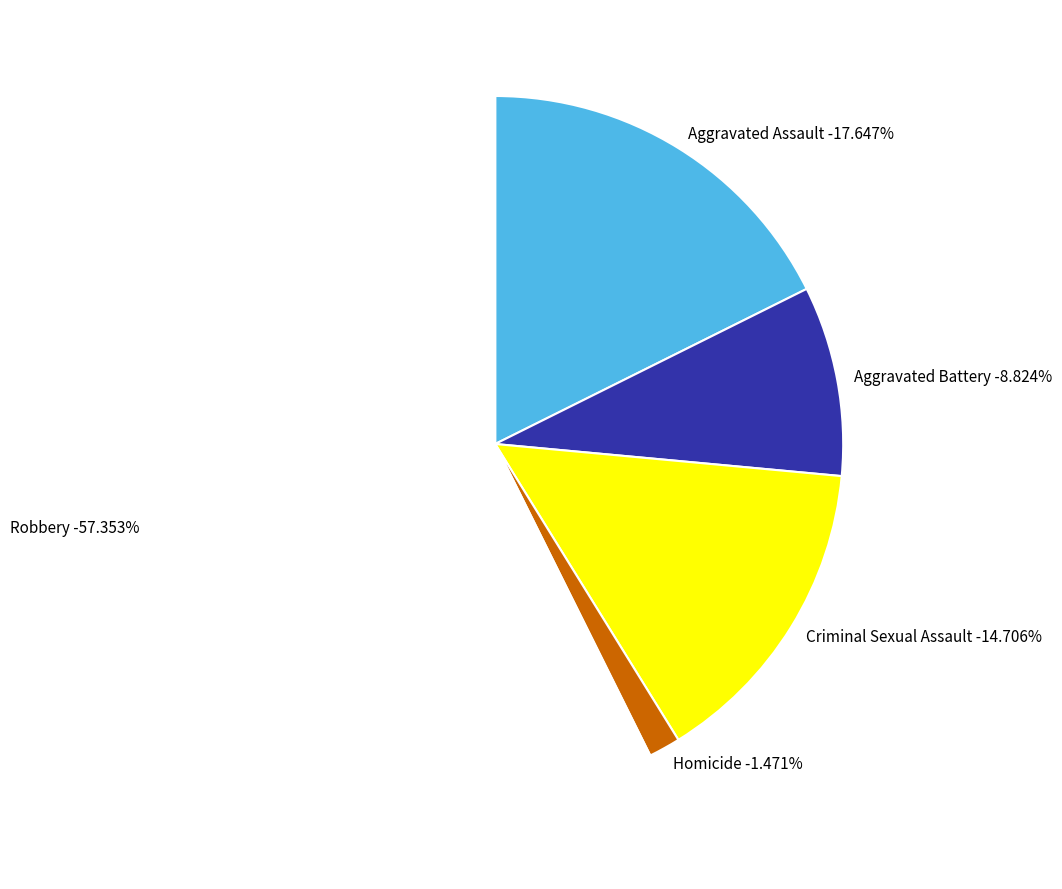

How many segments does this pie chart have?

5